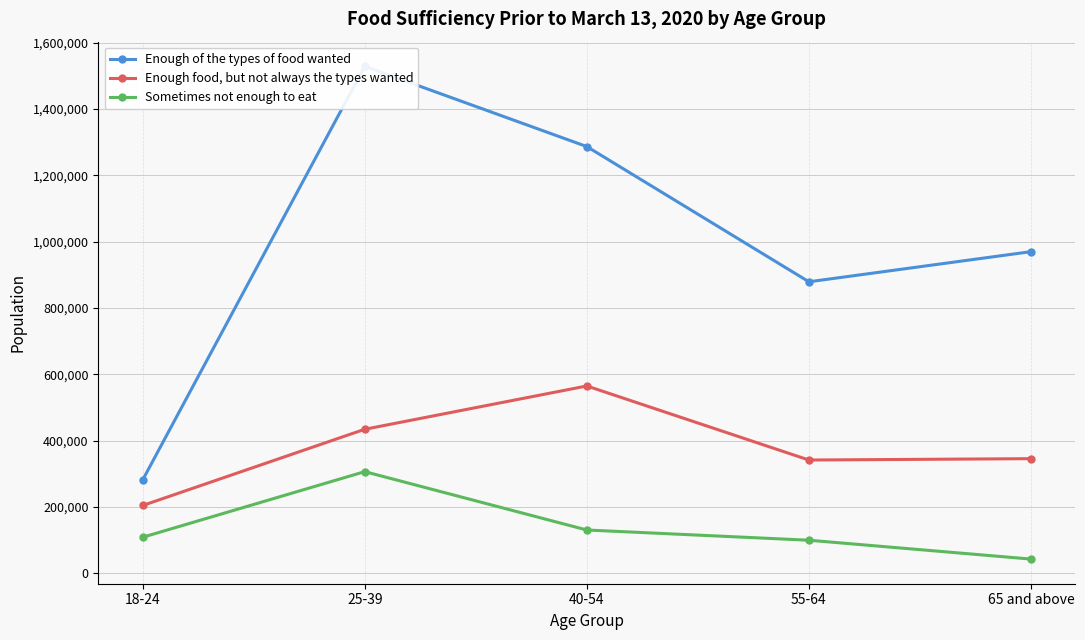

Rank the series by their maximum value, from lowest to highest.

Sometimes not enough to eat, Enough food, but not always the types wanted, Enough of the types of food wanted